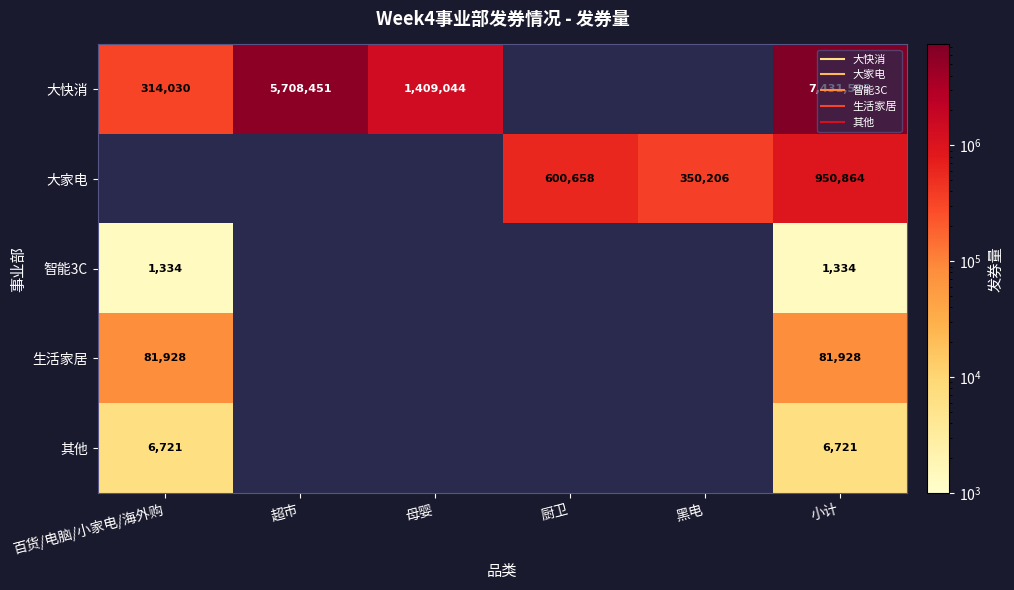

At how many categories does at least one series exceed 3415971?

2